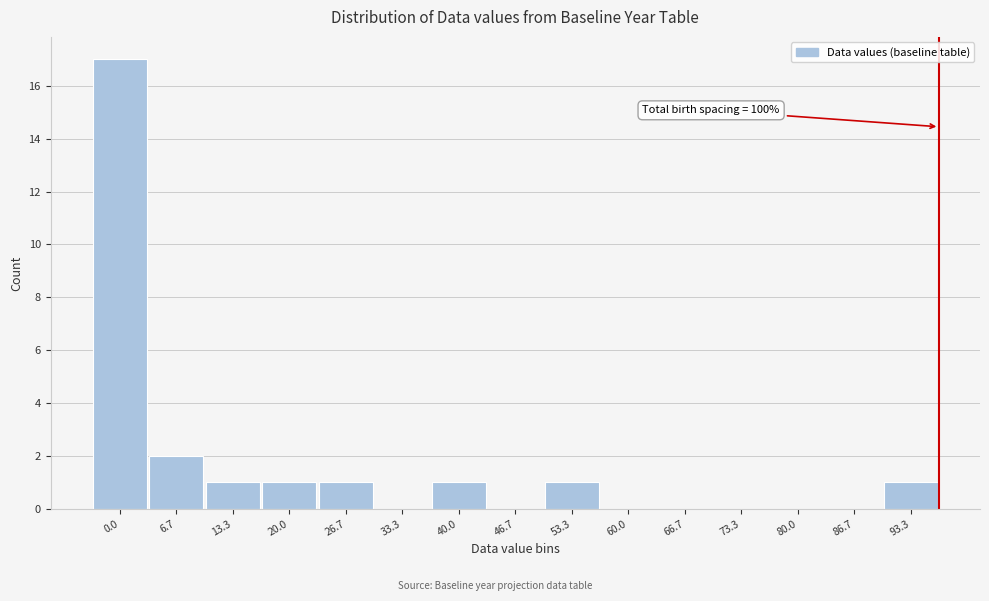

Reading left to right, transcribe all the data shown in this chart.

0.0=17	6.7=2	13.3=1	20.0=1	26.7=1	33.3=0	40.0=1	46.7=0	53.3=1	60.0=0	66.7=0	73.3=0	80.0=0	86.7=0	93.3=1